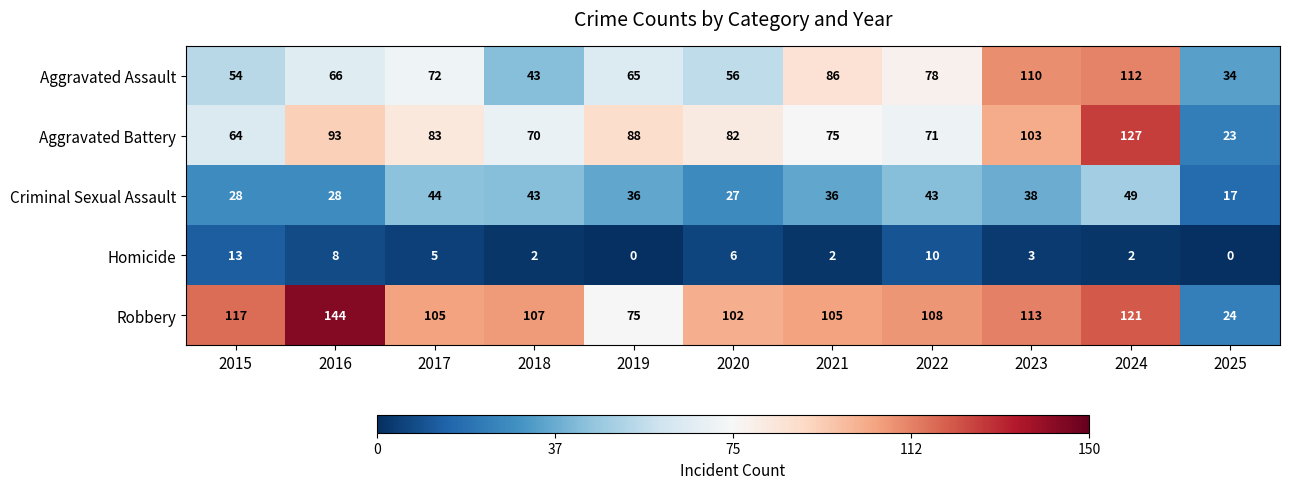

At how many categories does at least one series exceed 48?

10